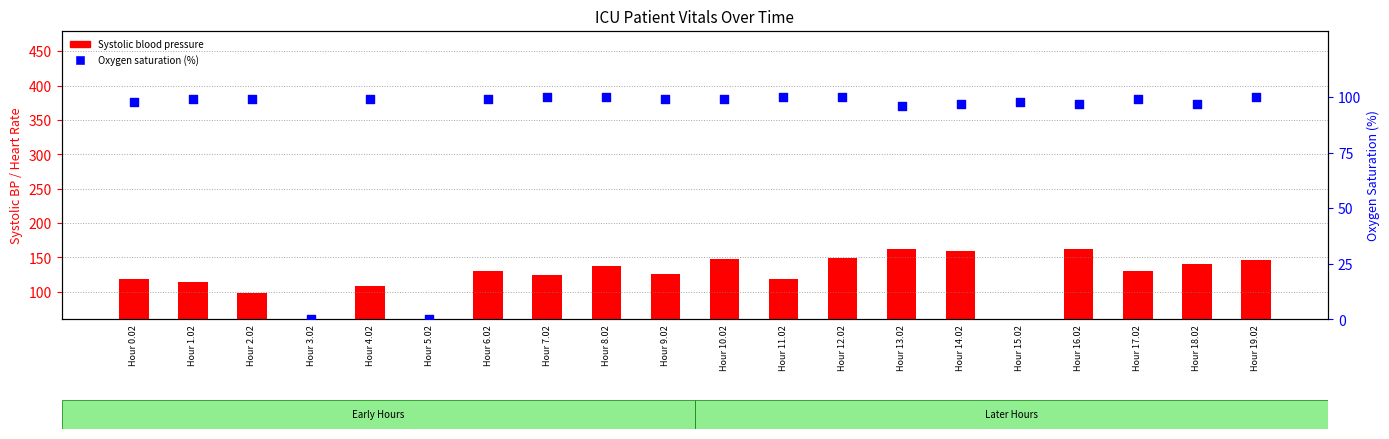

At how many categories does at least one series exceed 15?

18